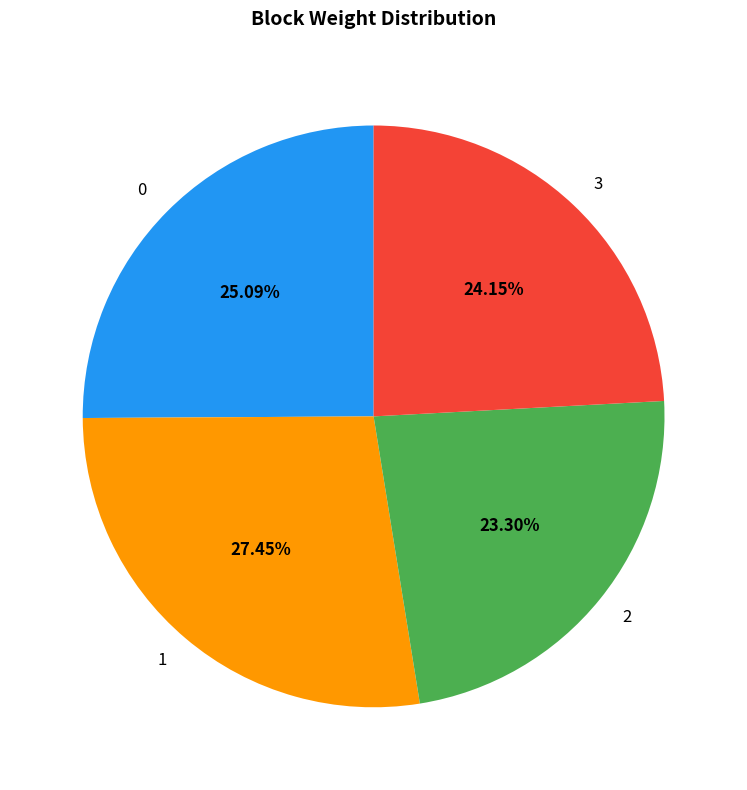

To the nearest percent, what is the average slice percentage?

25%